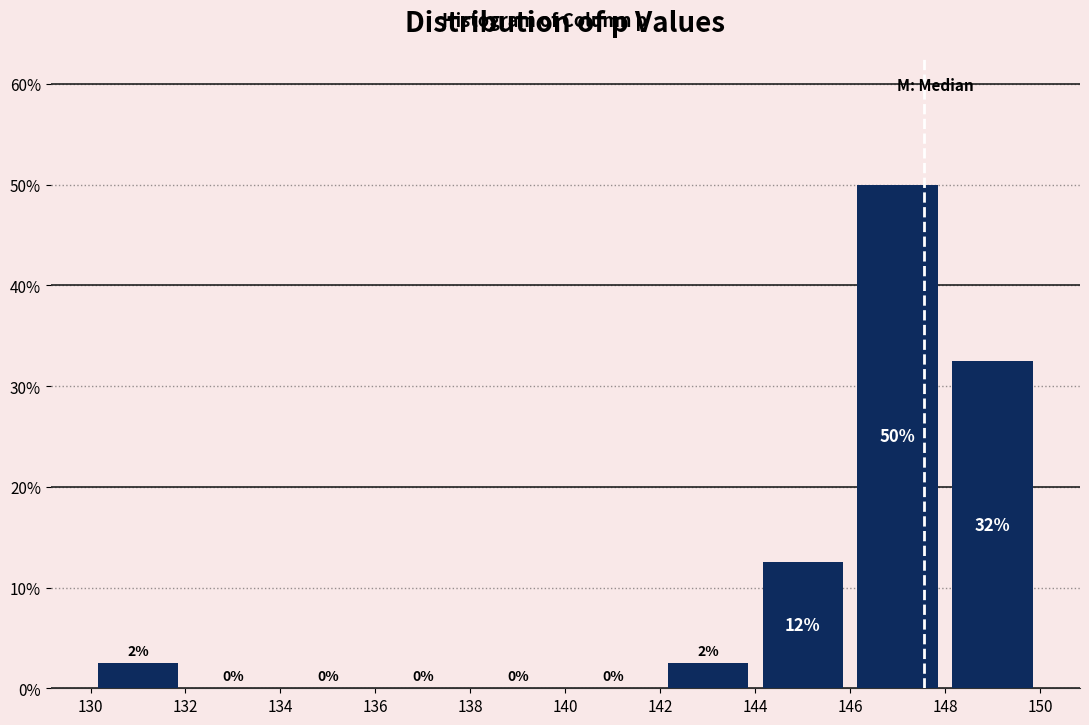

Which range on the x-axis has the tallest bar?

146 to 148